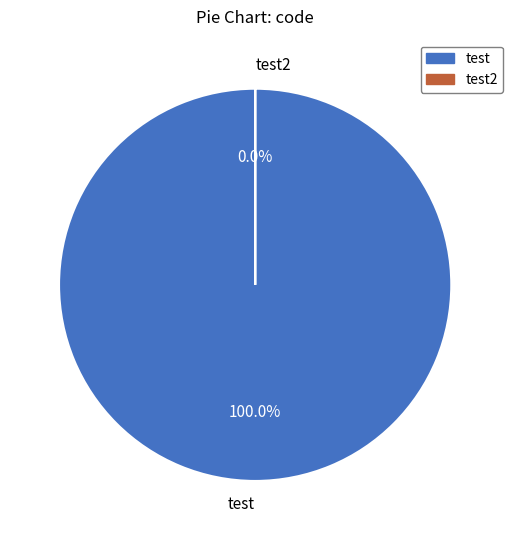

Count the number of slices in the pie.

2